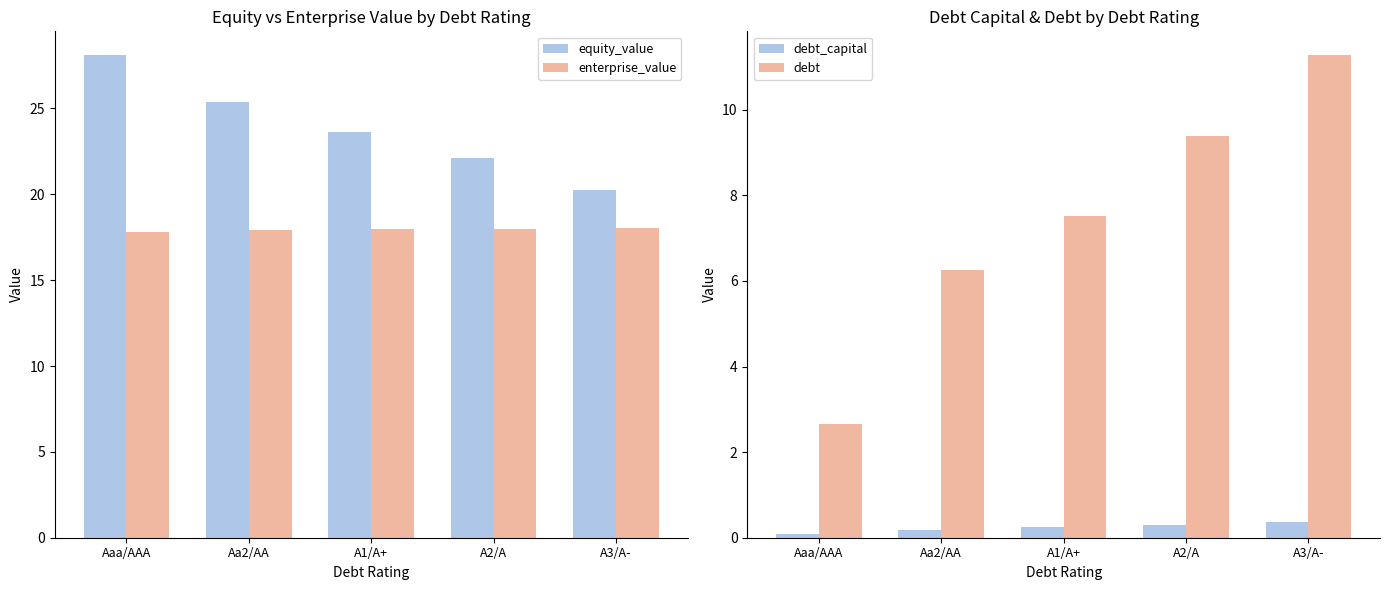

How many data points in equity_value are above 23?

3